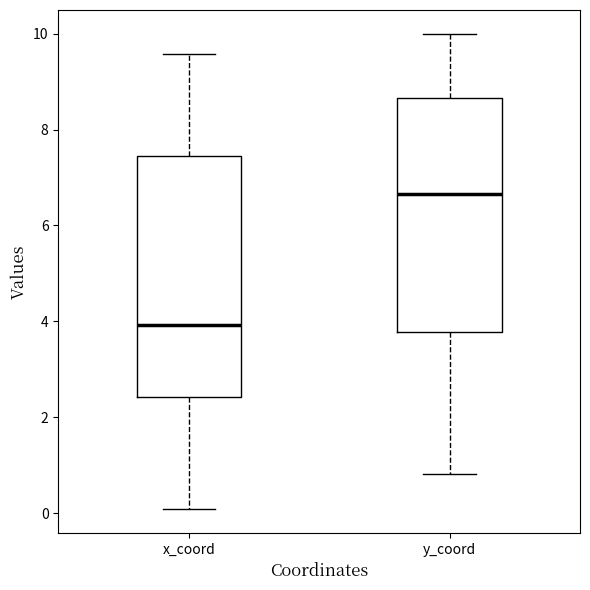

Reading left to right, transcribe this box plot: for each box, give where its median line is, the range the box spans, and where its two whiskers end, as read against the y-axis. The values are not printed on the chart, so give them approximately, as read against the axis.

x_coord: median 4.0, box 2.4 to 7.4, whiskers 0.0 to 9.6
y_coord: median 6.6, box 3.8 to 8.6, whiskers 0.8 to 10.0